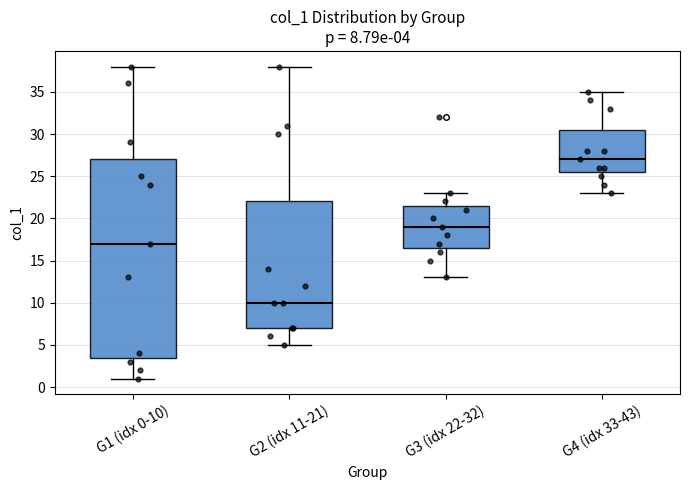

Comparing the boxes themselves (not the whiskers), which one is the tallest?

G1 (idx 0-10)